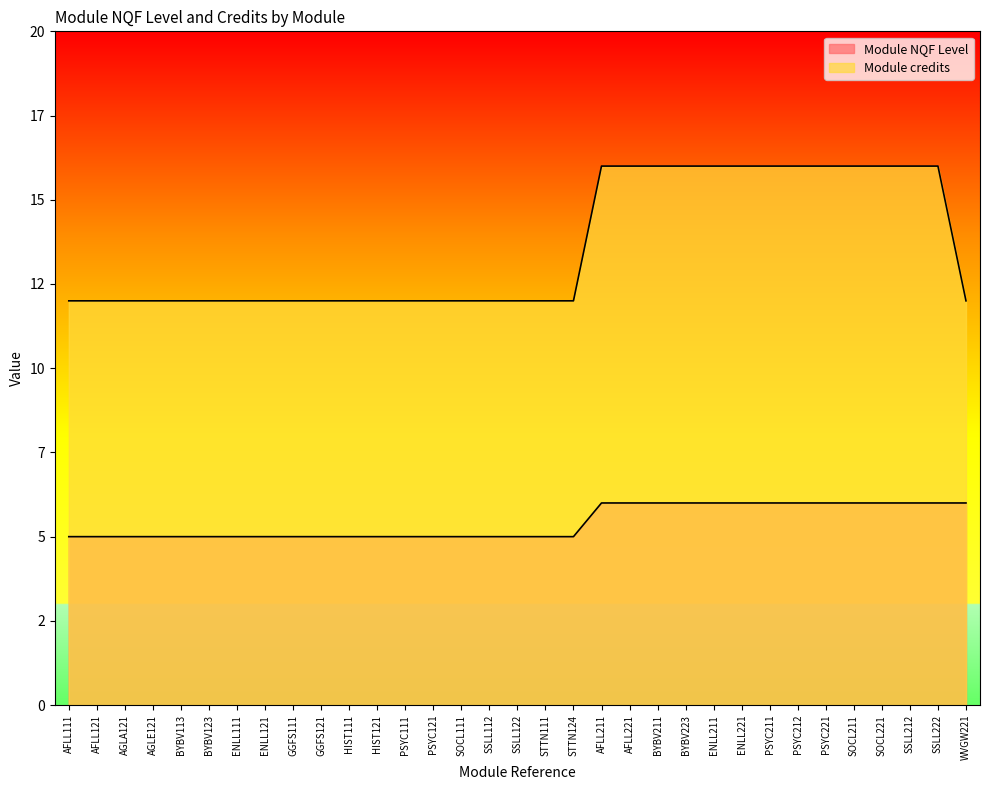

The Module credits series shows 12 at ENLL121. True or false?

True